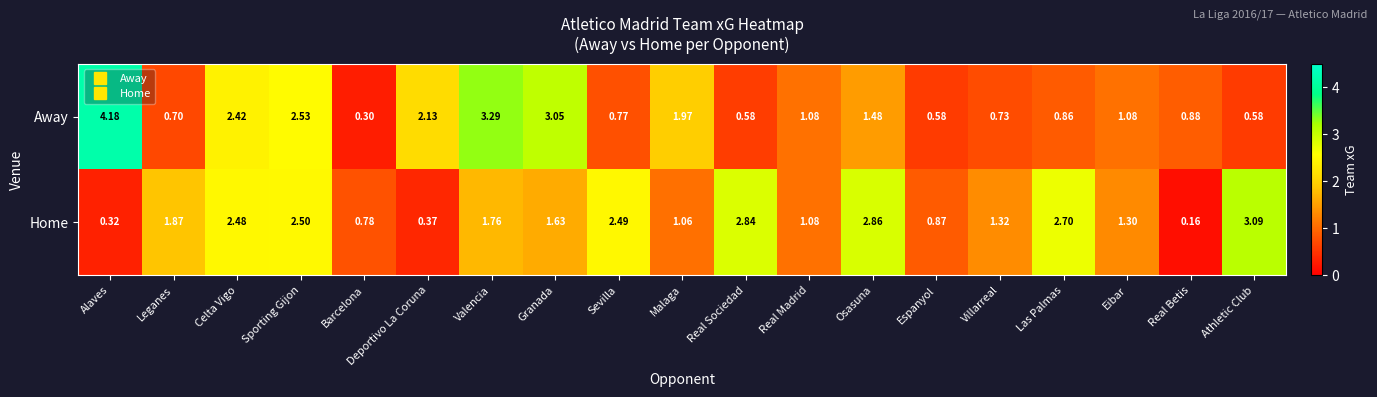

Which series has the largest total across all categories?

Home